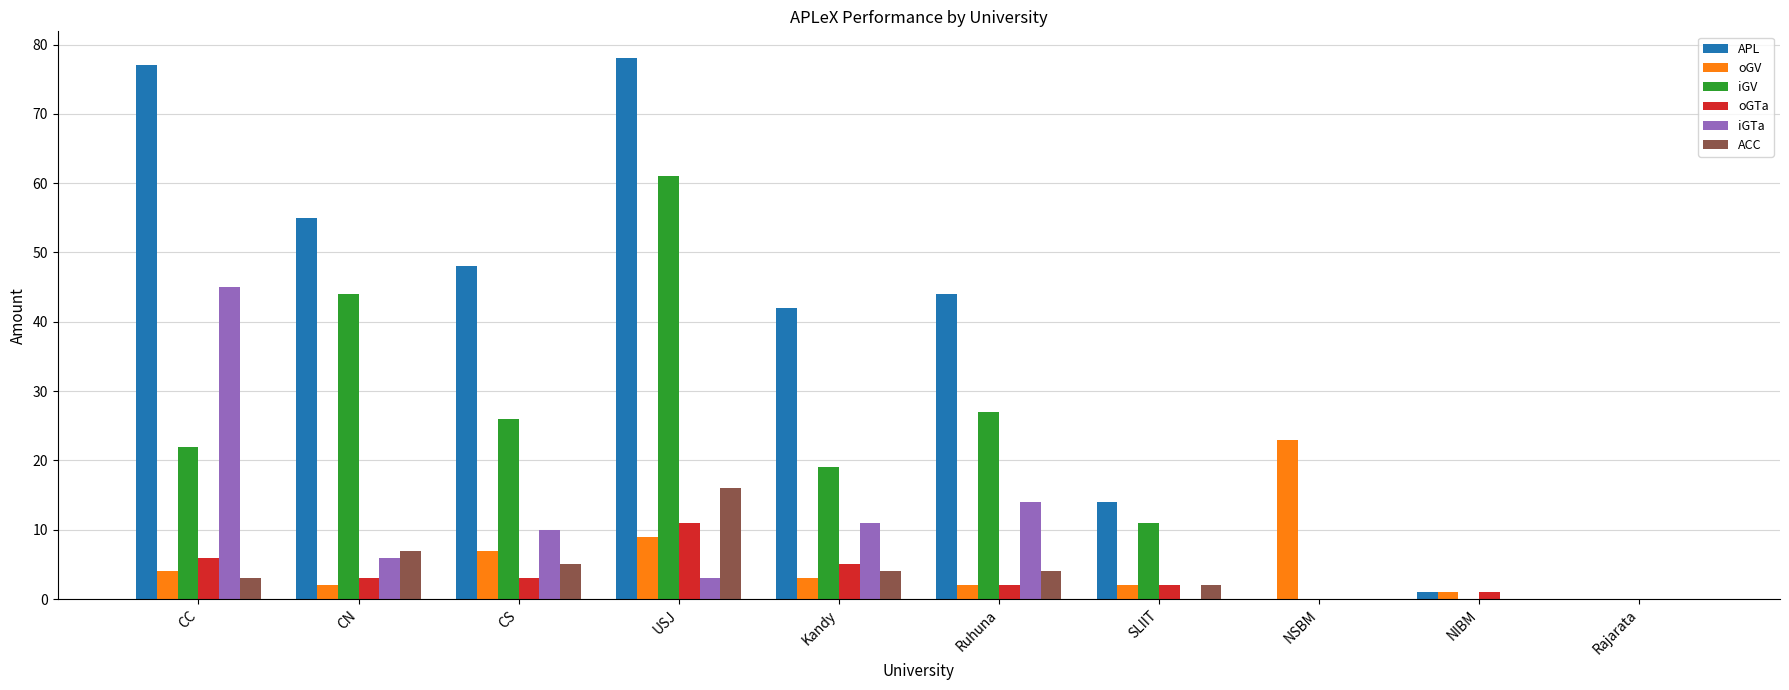

Reading left to right, what are all the values shown in this chart?

APL: CC=77	CN=55	CS=48	USJ=78	Kandy=42	Ruhuna=44	SLIIT=14	NSBM=0	NIBM=1	Rajarata=0
oGV: CC=4	CN=2	CS=7	USJ=9	Kandy=3	Ruhuna=2	SLIIT=2	NSBM=23	NIBM=1	Rajarata=0
iGV: CC=22	CN=44	CS=26	USJ=61	Kandy=19	Ruhuna=27	SLIIT=11	NSBM=0	NIBM=0	Rajarata=0
oGTa: CC=6	CN=3	CS=3	USJ=11	Kandy=5	Ruhuna=2	SLIIT=2	NSBM=0	NIBM=1	Rajarata=0
iGTa: CC=45	CN=6	CS=10	USJ=3	Kandy=11	Ruhuna=14	SLIIT=0	NSBM=0	NIBM=0	Rajarata=0
ACC: CC=3	CN=7	CS=5	USJ=16	Kandy=4	Ruhuna=4	SLIIT=2	NSBM=0	NIBM=0	Rajarata=0